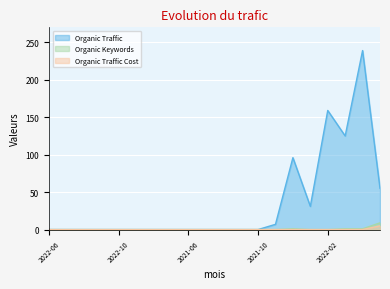

Rank the categories by Organic Keywords value from highest to lowest.

2022-05, 2021-12, 2022-03, 2022-04, 2022-06, 2022-07, 2022-08, 2022-09, 2022-10, 2022-11, 2022-12, 2023-01, 2021-06, 2021-07, 2021-08, 2021-09, 2021-10, 2021-11, 2022-01, 2022-02